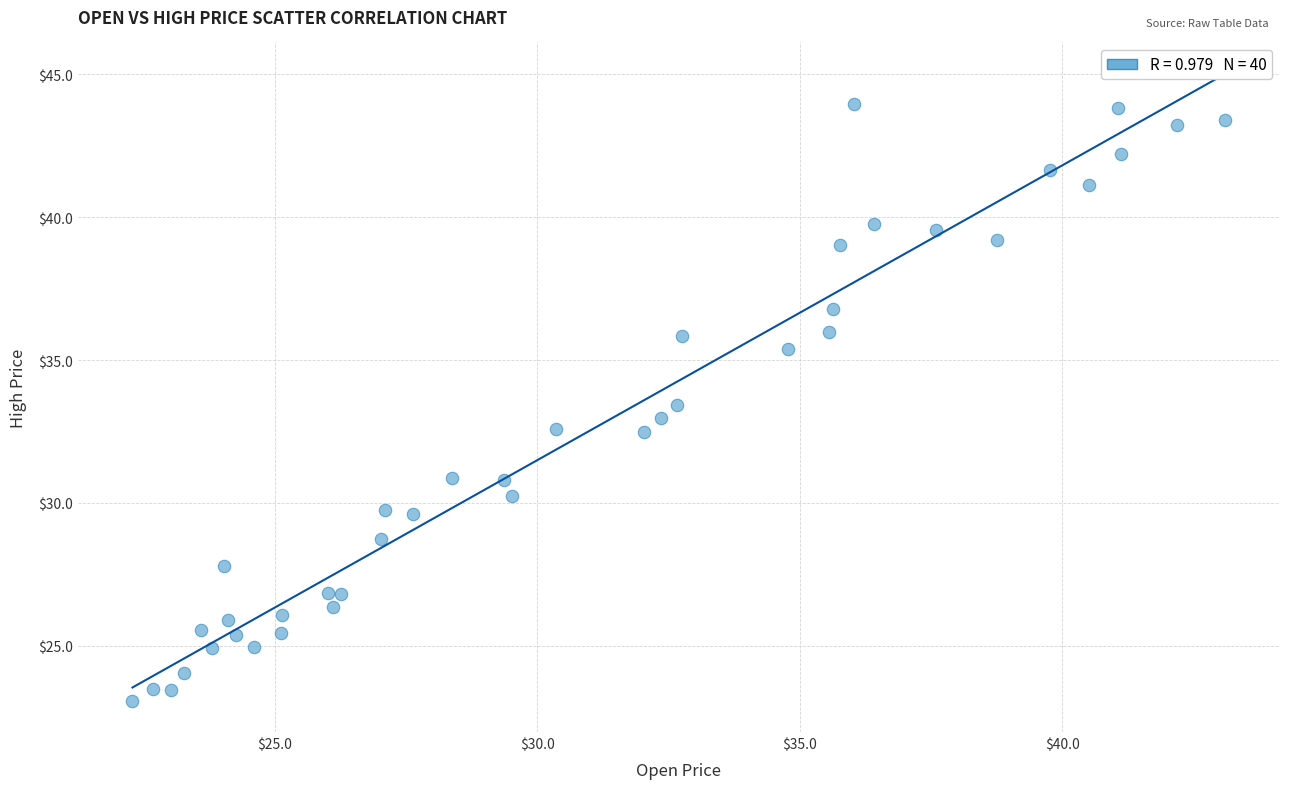

What is the range of Y values (max minus min)?

20.9